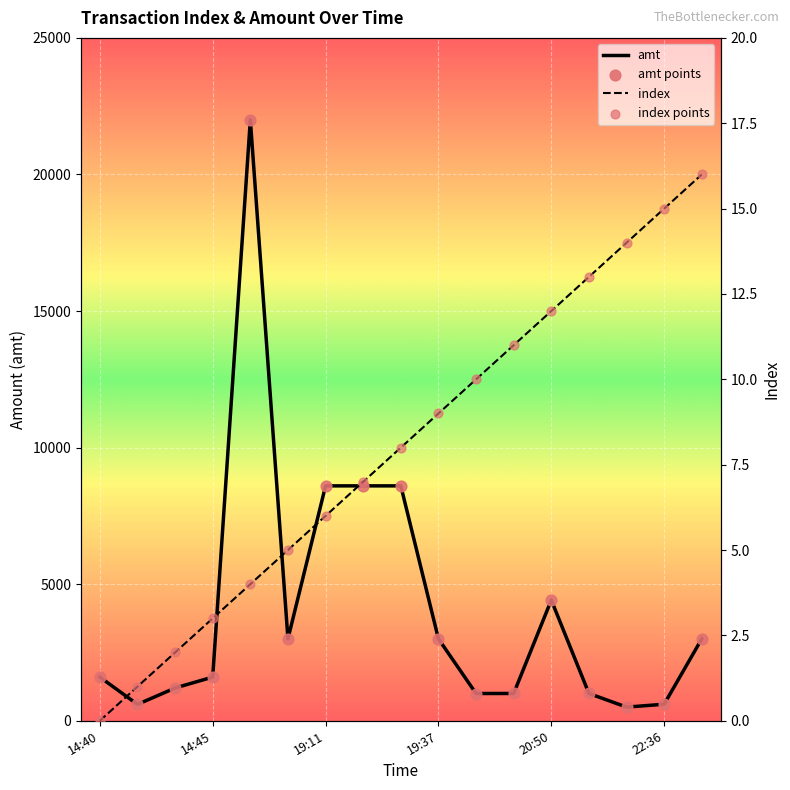

Which series contains the highest Y value?

amt